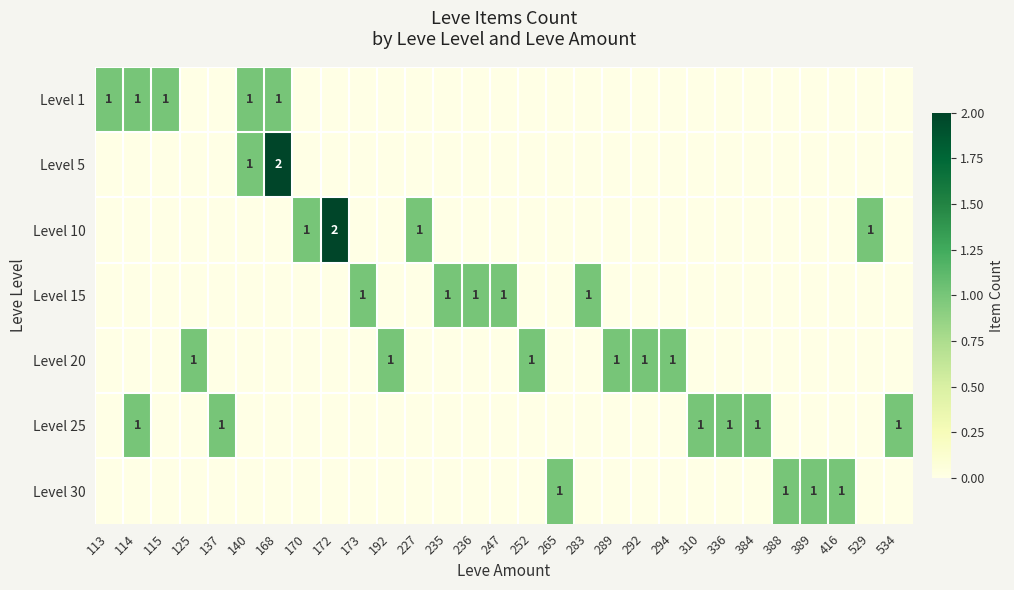

Which has a higher value, 252 or 115?

115